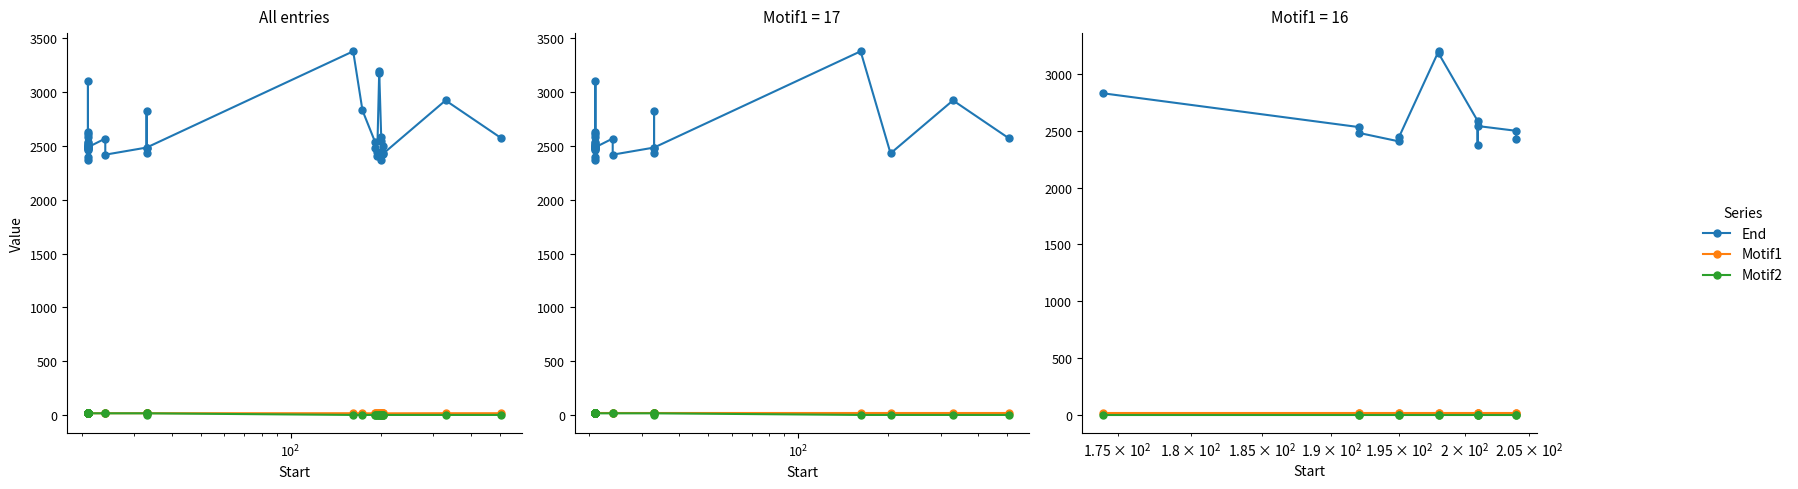

How many lines are shown in the chart?

3